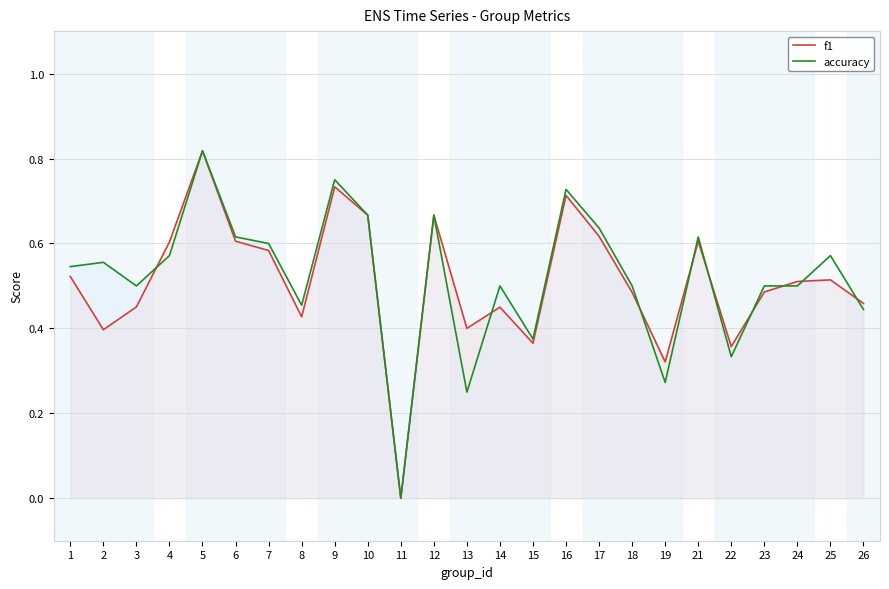

Where is the first local maximum for f1?

5